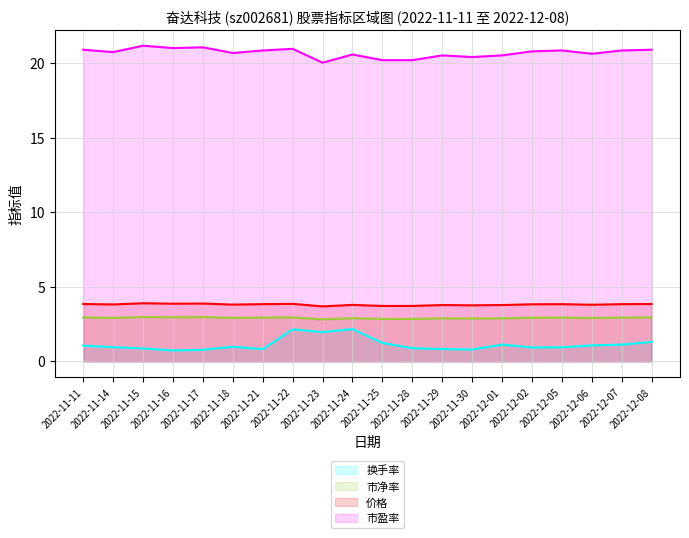

True or false: 市净率 and 市盈率 cross at least once.

False